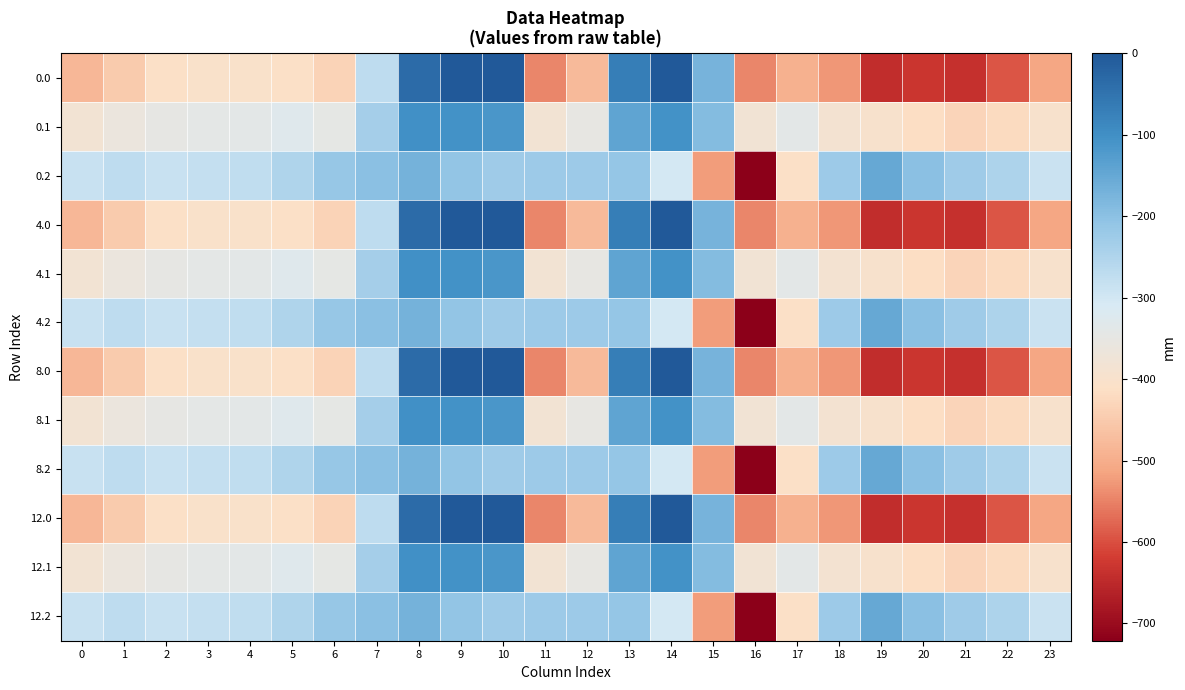

At which category does the chart reach its peak across all series?

9